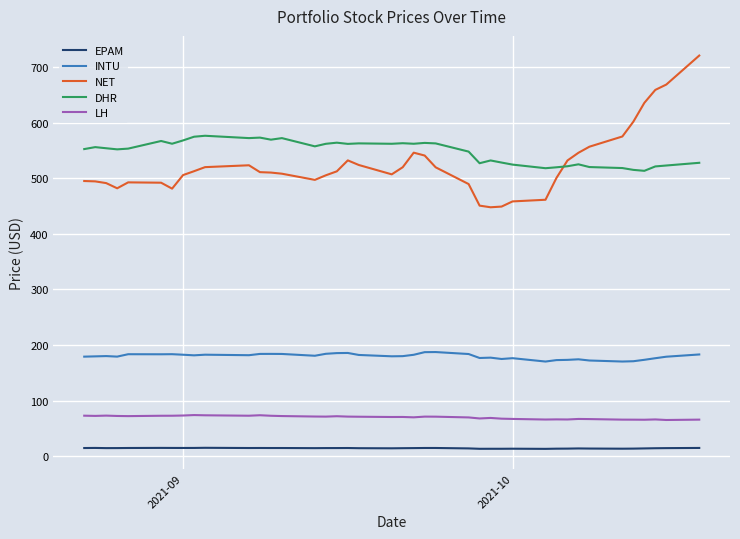

True or false: LH and DHR intersect in this chart.

False